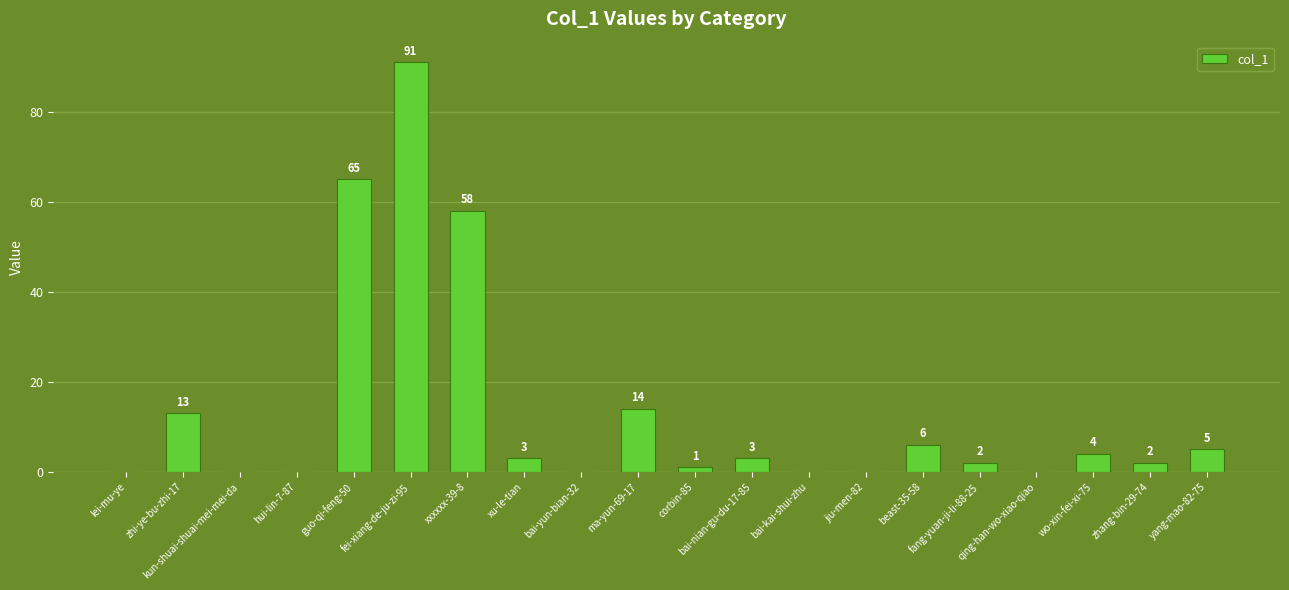

What is the ratio of the value at yang-mao-82-75 to the value at guo-qi-feng-50?

0.1